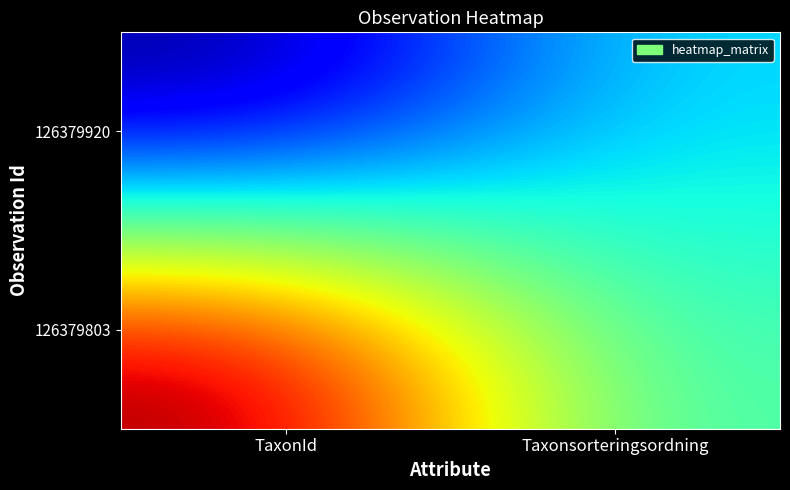

Reading left to right, transcribe all the data shown in this chart.

126379803: TaxonId=1.0	Taxonsorteringsordning=0.4
126379920: TaxonId=0.0	Taxonsorteringsordning=0.3